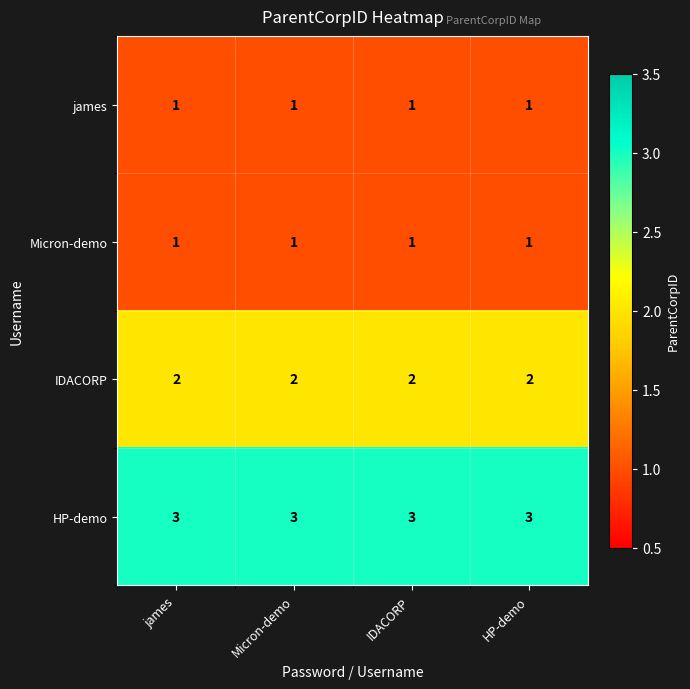

What is the maximum value shown in the chart?

3